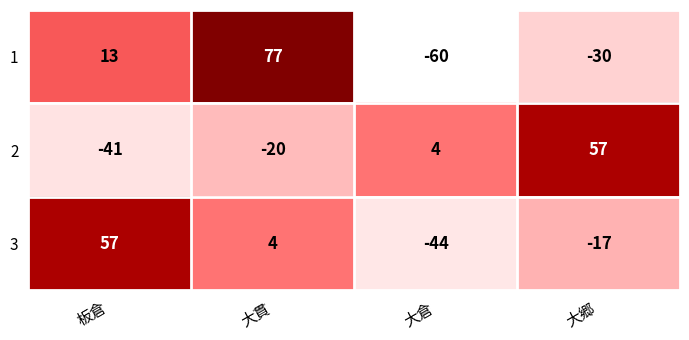

How many values in the 3 series are below 4?

2